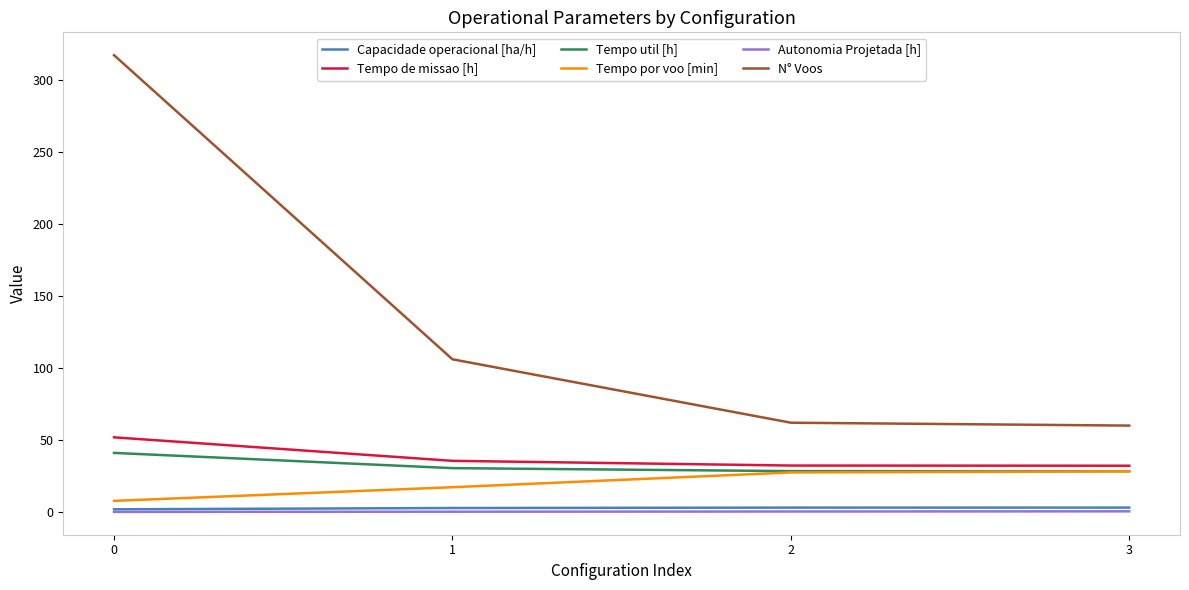

The Autonomia Projetada [h] series shows 0.5 at 3. True or false?

True